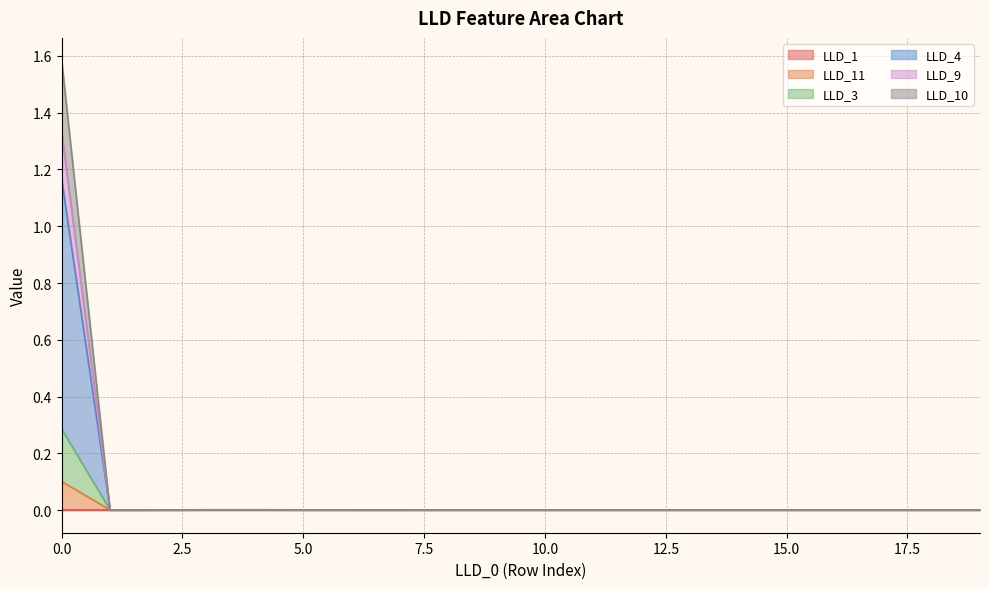

Does the chart display data point markers on the line(s)?

No